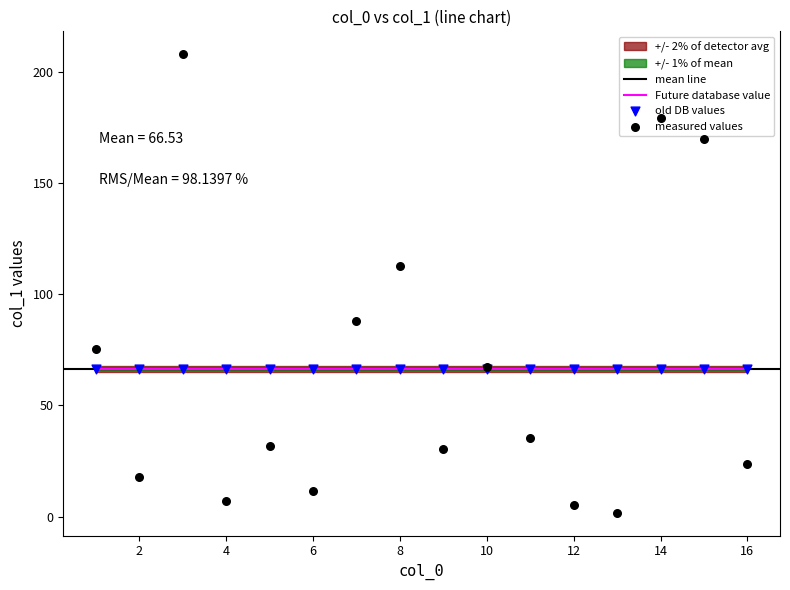

Approximately how many times larger is the value at 3 compared to 8?

1.8